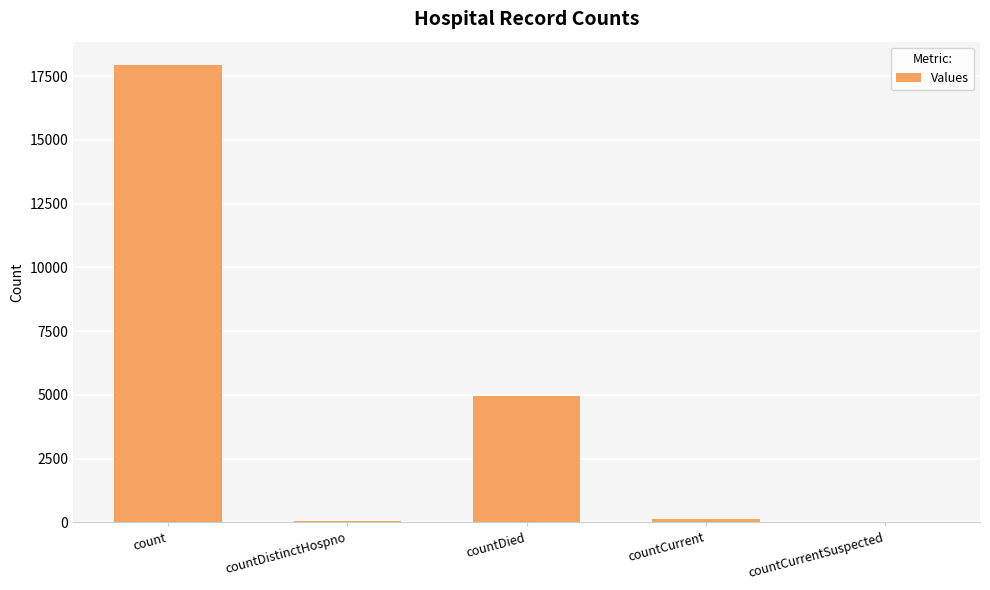

What is the approximate value at countDied?

4950